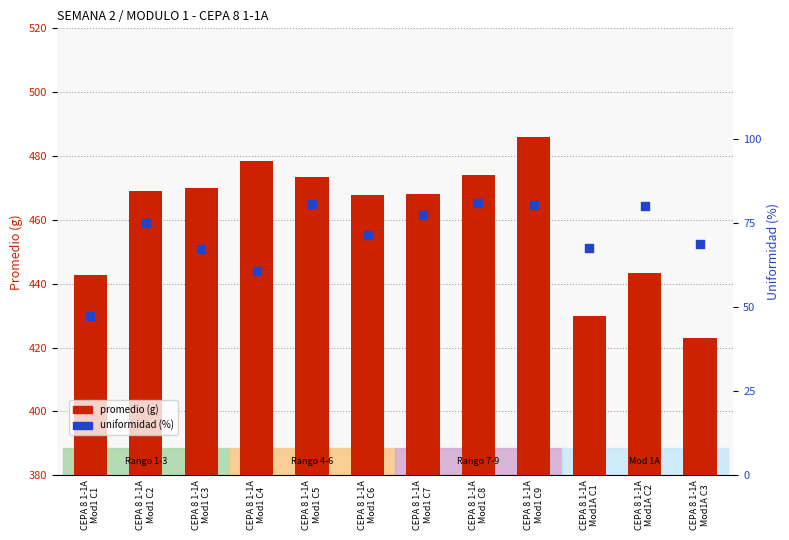

Which series has the largest total across all categories?

promedio (g)